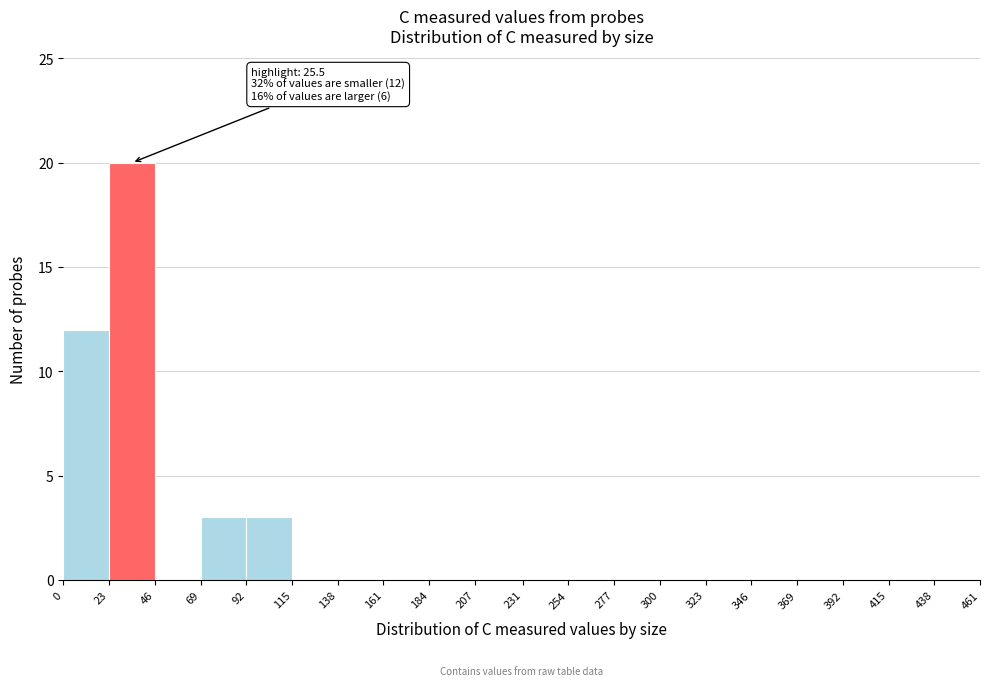

Which range on the x-axis has the tallest bar?

23 to 46